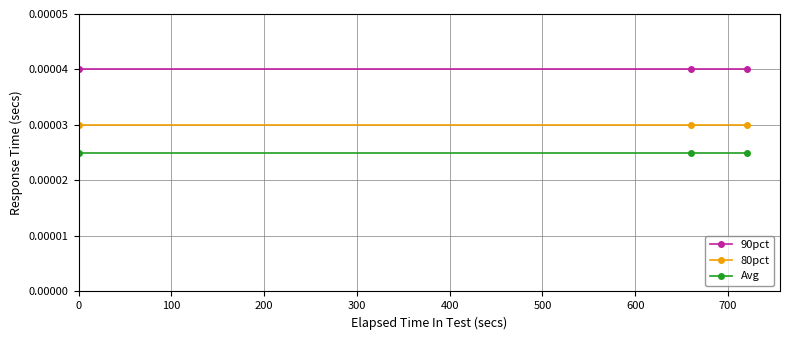

Does the chart display data point markers on the line(s)?

Yes